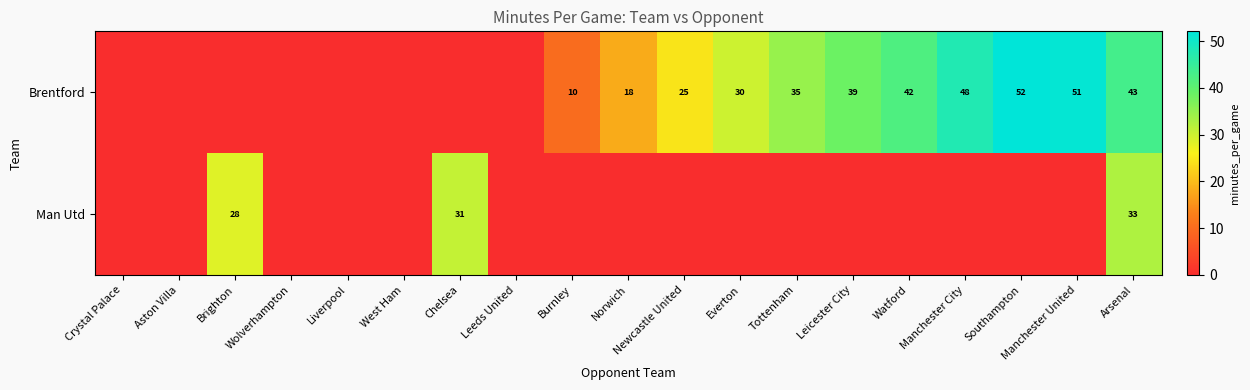

Is it true that Brentford equals 26 at Norwich?

False